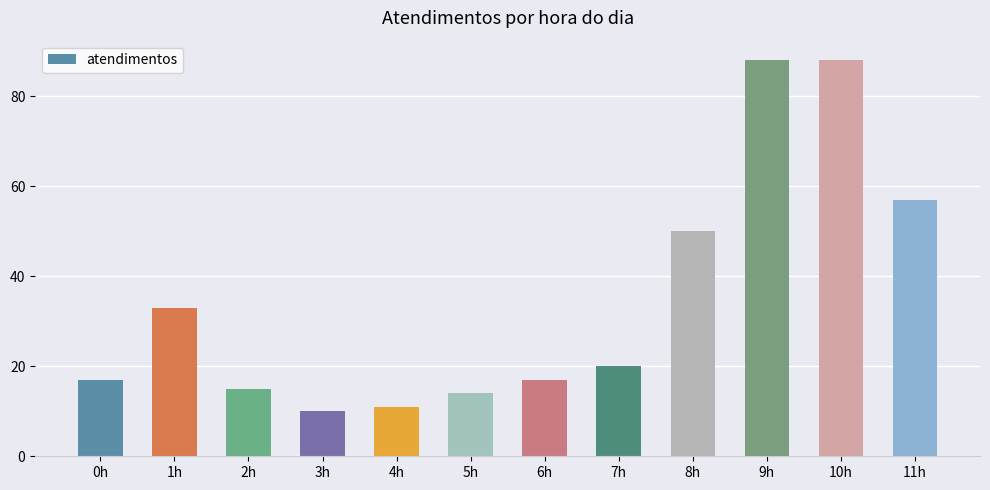

The value at 9h is 88. True or false?

True